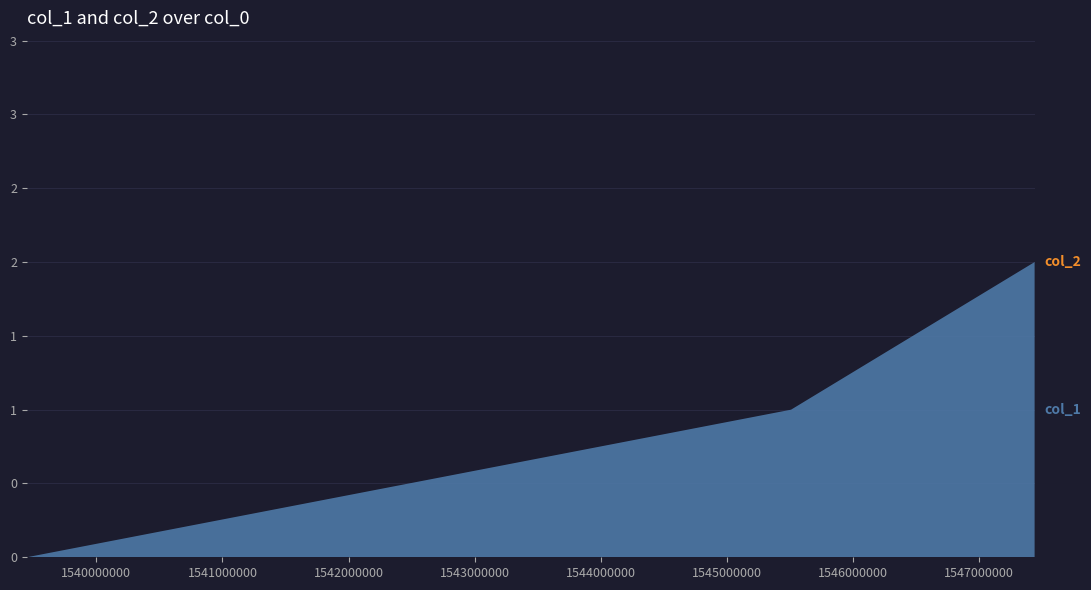

Reading left to right, extract all data points from this chart.

col_1: 0	1	2
col_2: 0	0	0